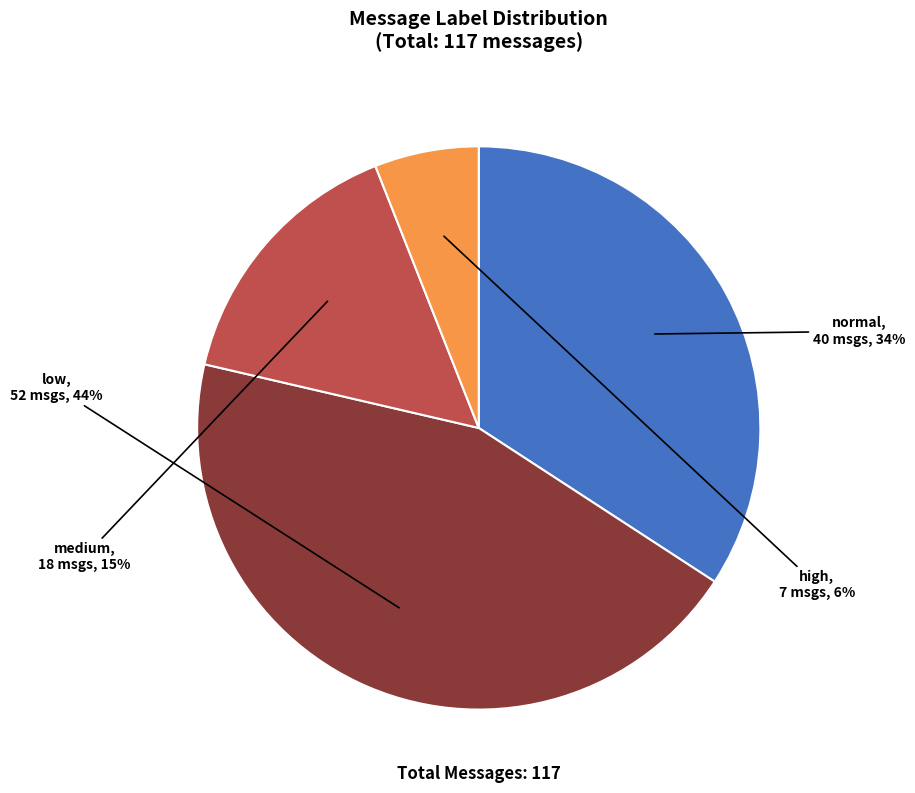

How many segments does this pie chart have?

4